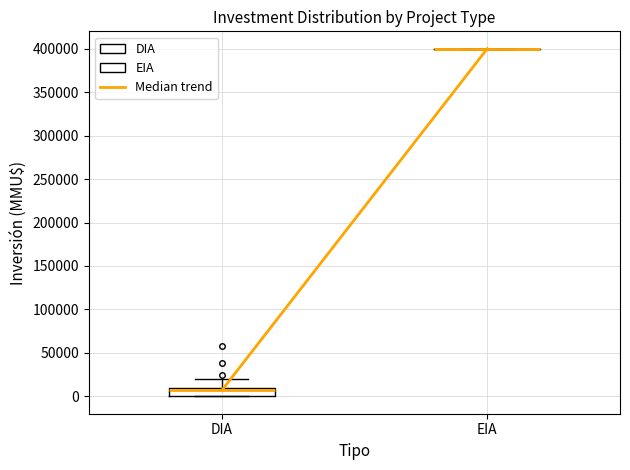

Reading left to right, read every box against the y-axis: the position of its median line, the range the box covers, and the ends of its whiskers. The values are not printed on the chart, so give them approximately, as read against the axis.

DIA: median 5000, box 0 to 10000, whiskers 0 to 20000
EIA: box collapsed to a line at 400000, whiskers 400000 to 400000